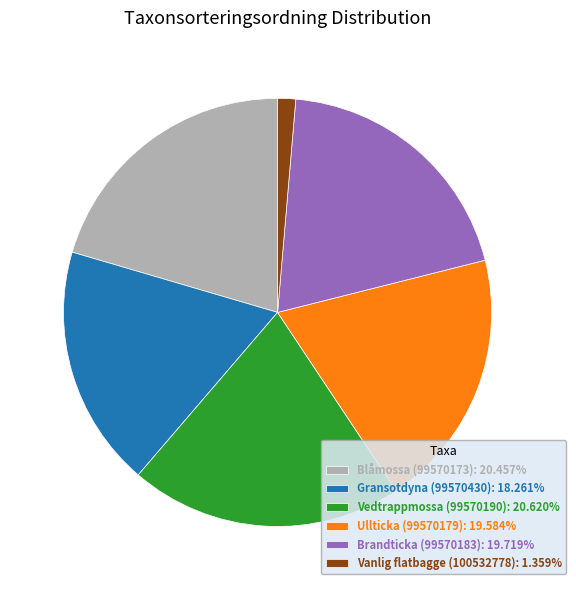

Does Brandticka (99570183) represent more than half of the total?

No